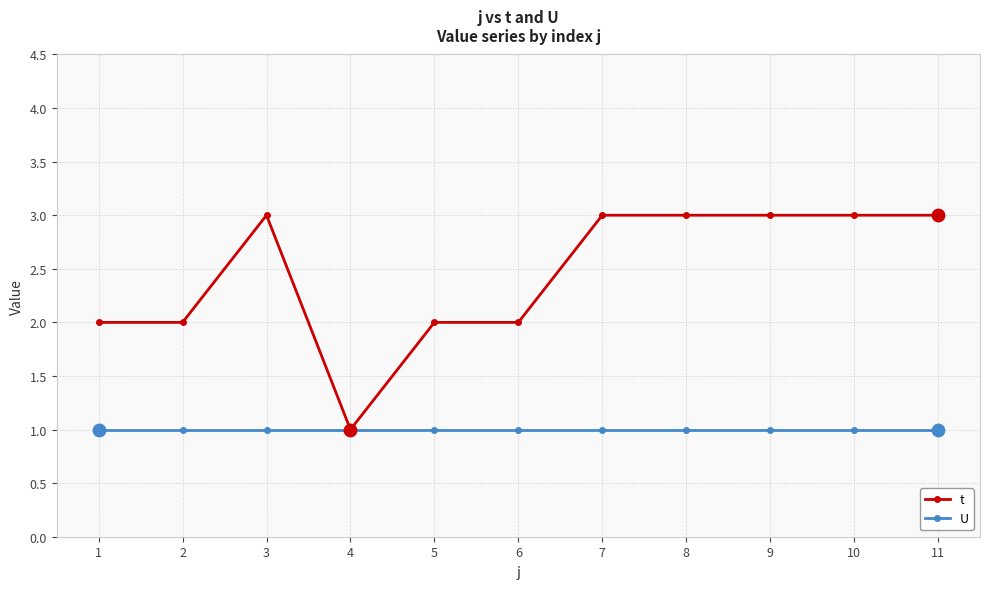

Between 3 and 6, which series saw the biggest shift?

t